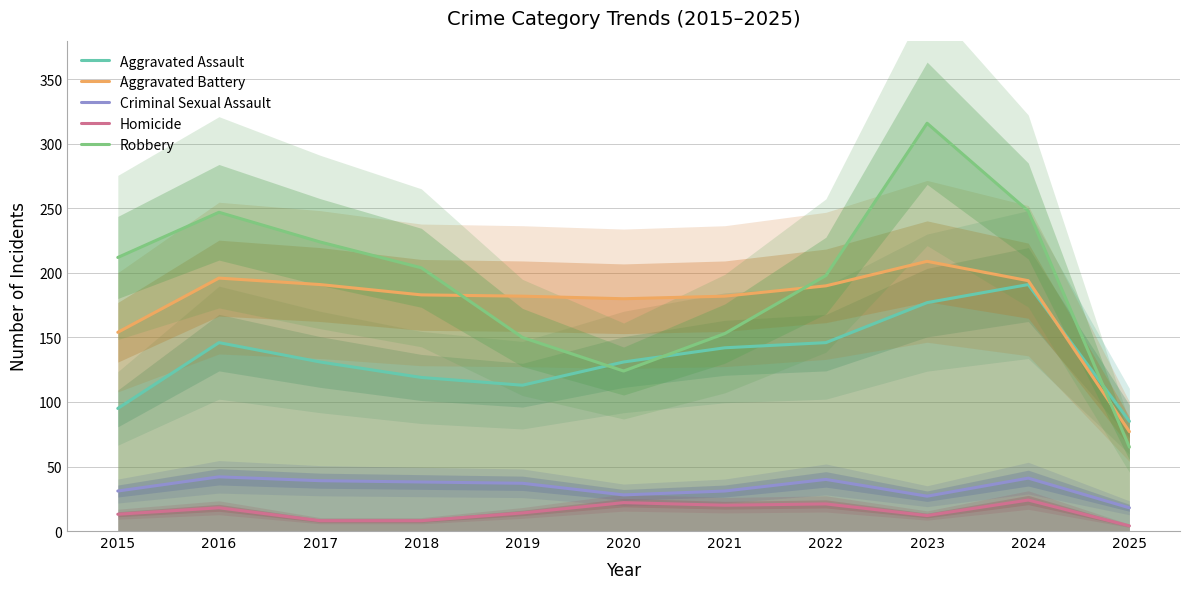

Rank the categories by Aggravated Assault value from highest to lowest.

2024, 2023, 2016, 2022, 2021, 2017, 2020, 2018, 2019, 2015, 2025